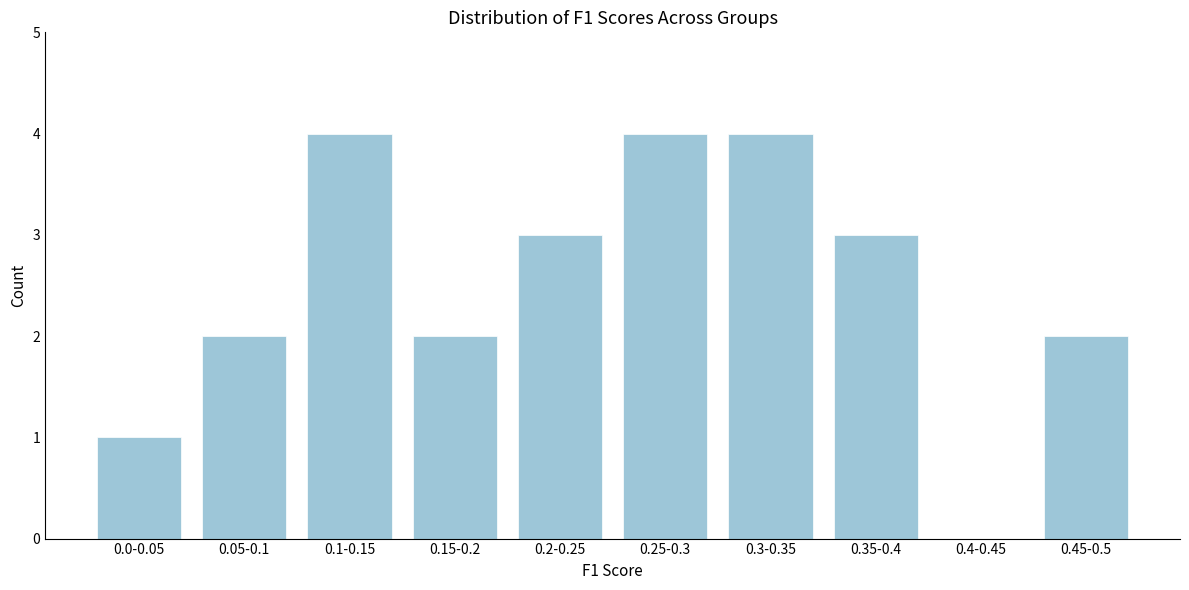

Reading left to right, extract all data points from this chart.

0.0-0.05=1	0.05-0.1=2	0.1-0.15=4	0.15-0.2=2	0.2-0.25=3	0.25-0.3=4	0.3-0.35=4	0.35-0.4=3	0.4-0.45=0	0.45-0.5=2